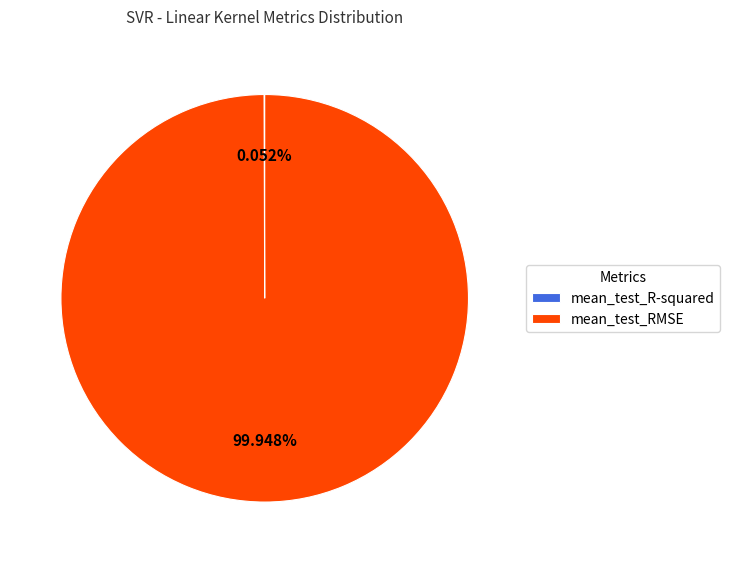

Is it true that mean_test_RMSE is 100% of the pie?

True